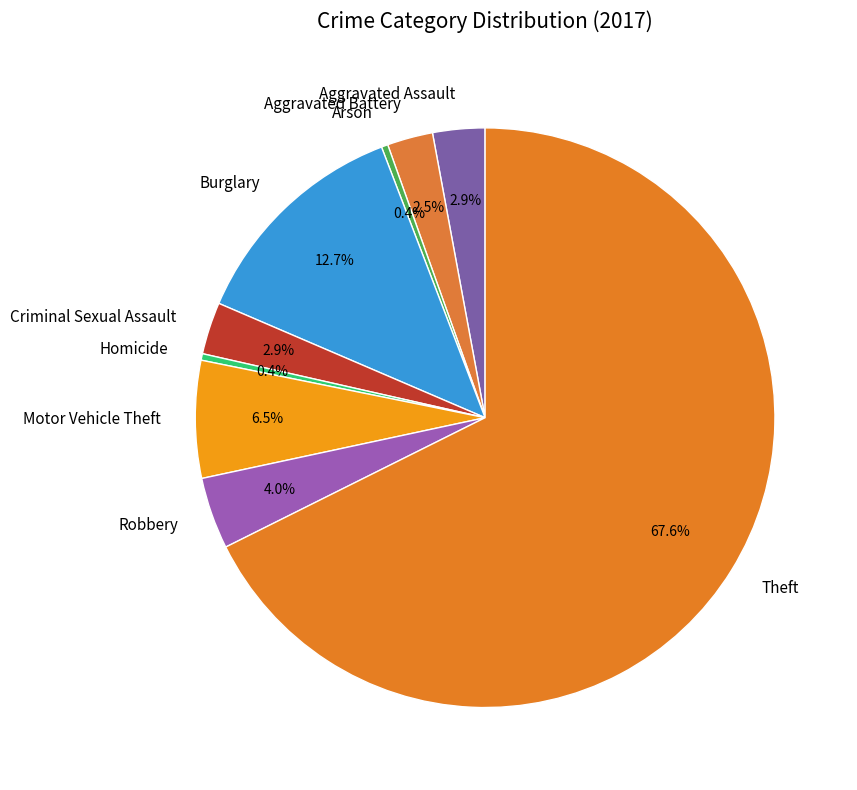

To the nearest percent, what is the difference between the largest and smallest slice percentages?

67%